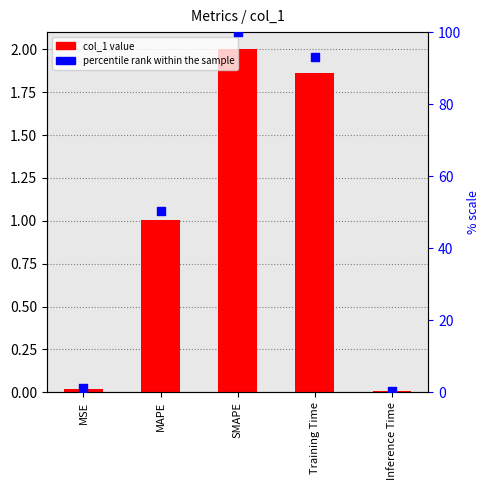

Which series contains the highest Y value?

percentile rank within the sample